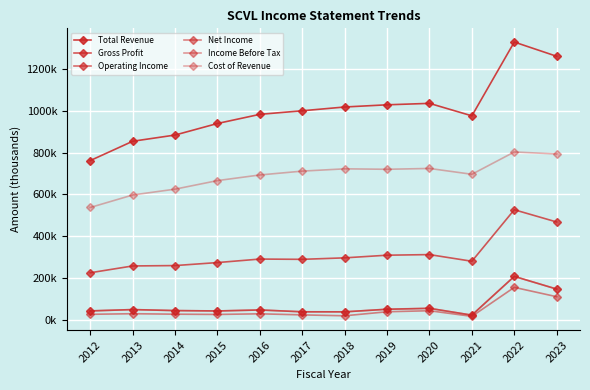

Read the Cost of Revenue value at 2017.

711900